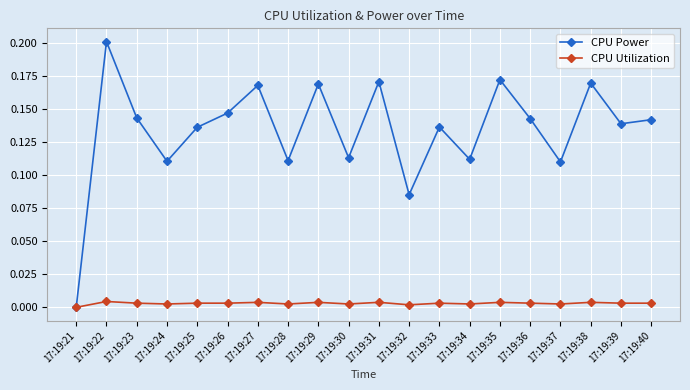

Which series has the widest spread of values?

CPU Power